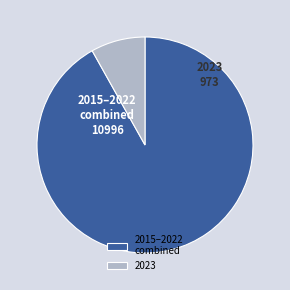

What is the smallest slice in the pie chart?

2023